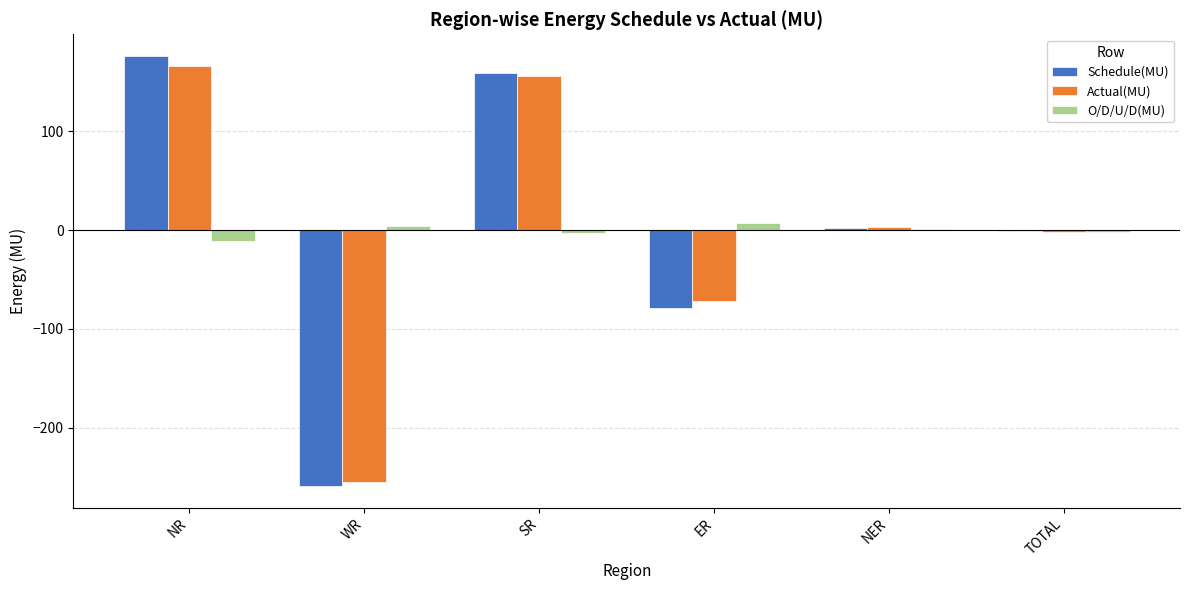

What is the total value across all series at SR?

311.7